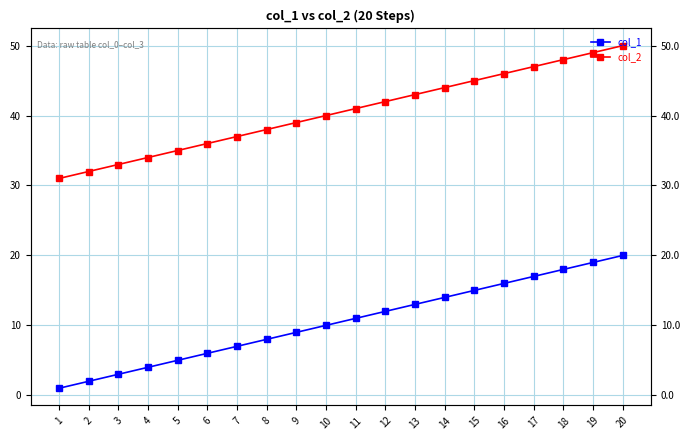

Is it true that col_1 equals 7 at 10?

False